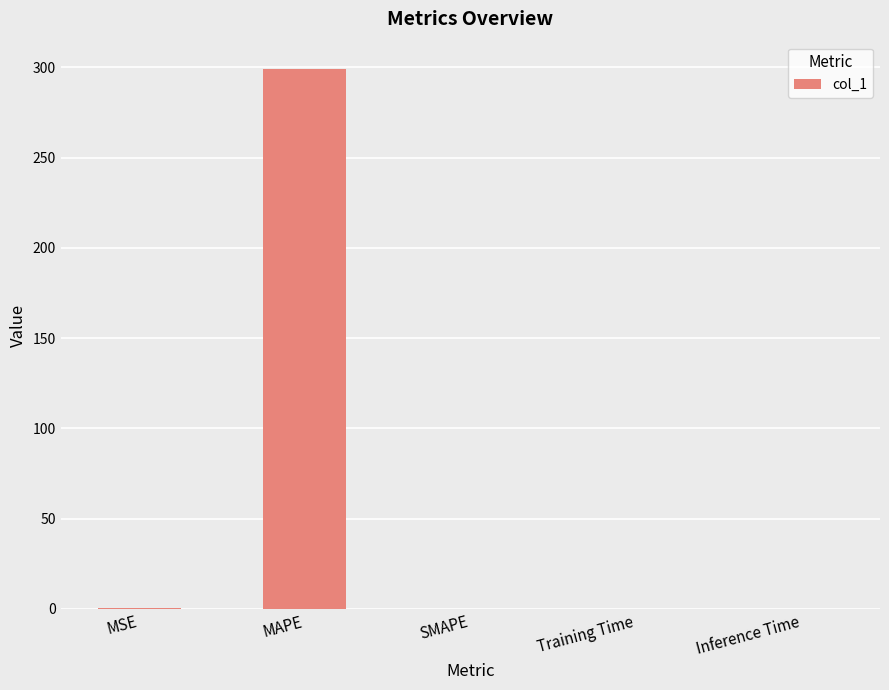

What is the sum of the values at SMAPE and MAPE?

299.4